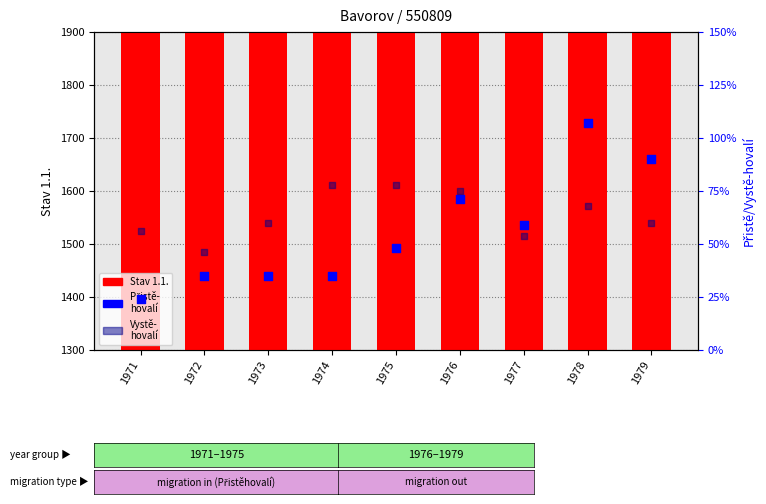

At which category is the sum across all series the highest?

1978